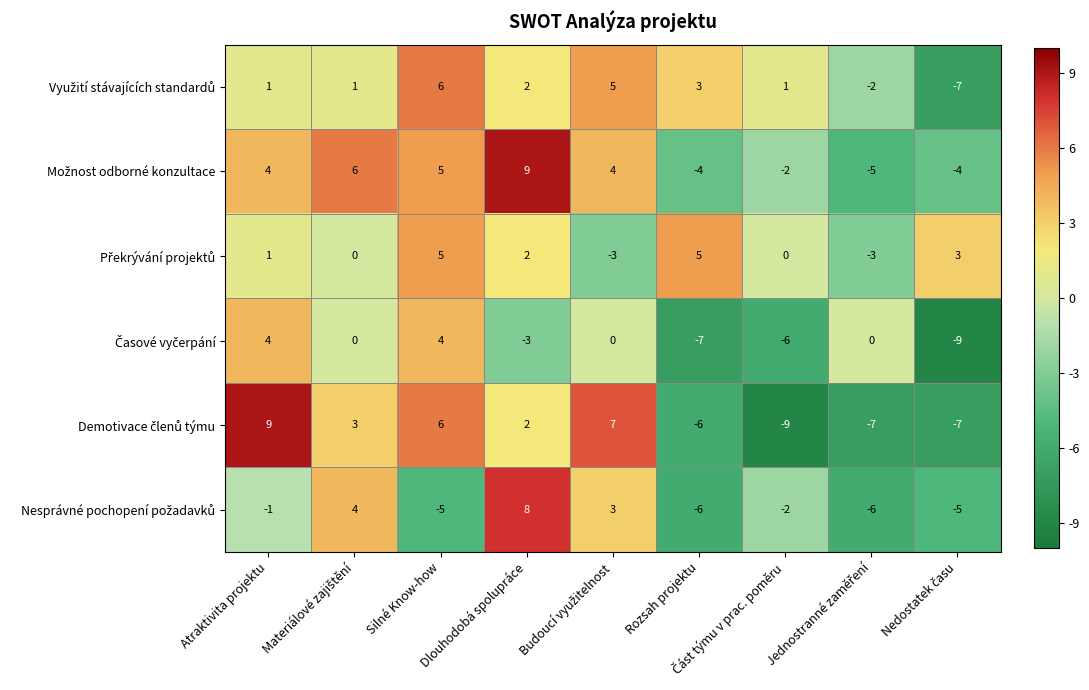

What is the minimum value shown in the chart?

-9